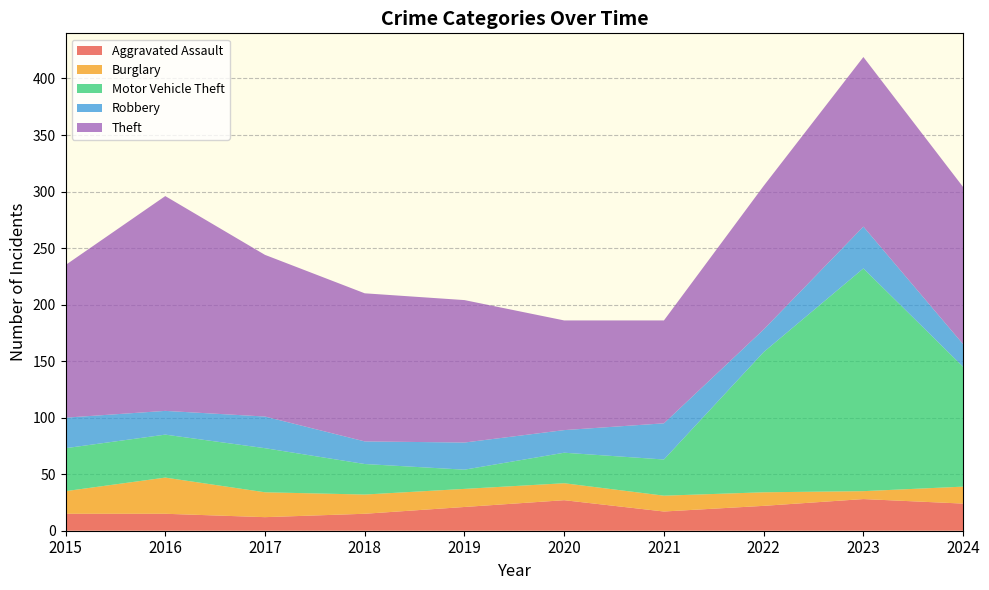

Reading right to left, transcribe all the data shown in this chart.

Aggravated Assault: 24	28	22	17	27	21	15	12	15	15
Burglary: 15	7	12	14	15	16	17	22	32	20
Motor Vehicle Theft: 106	197	124	32	27	17	27	39	38	38
Robbery: 20	37	20	32	20	24	20	28	21	27
Theft: 139	150	127	91	97	126	131	143	190	135